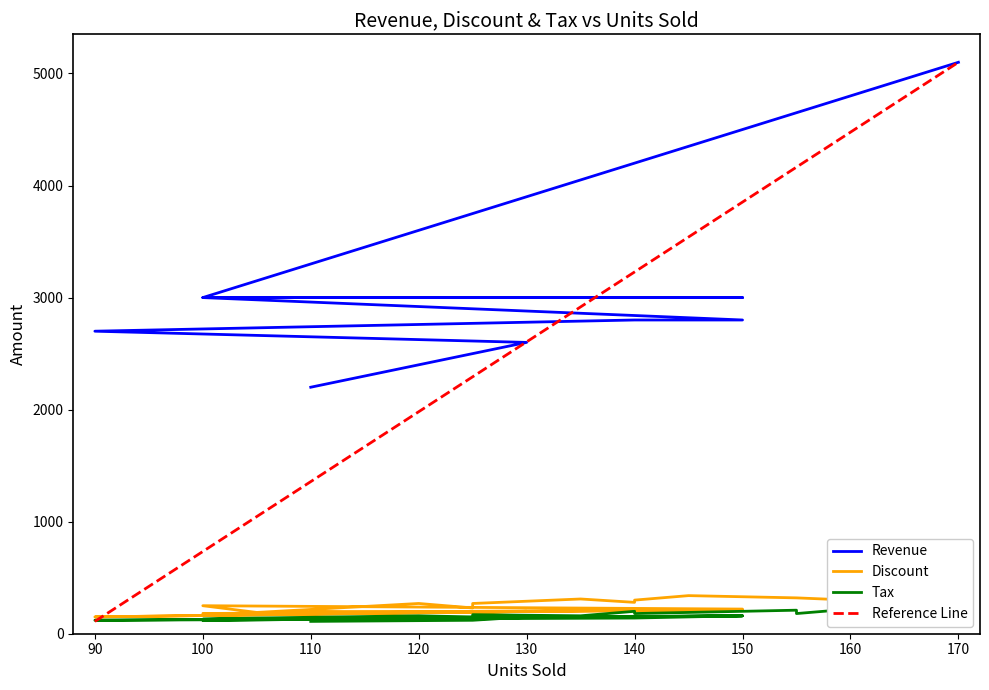

What is the maximum value shown in the chart?

5100